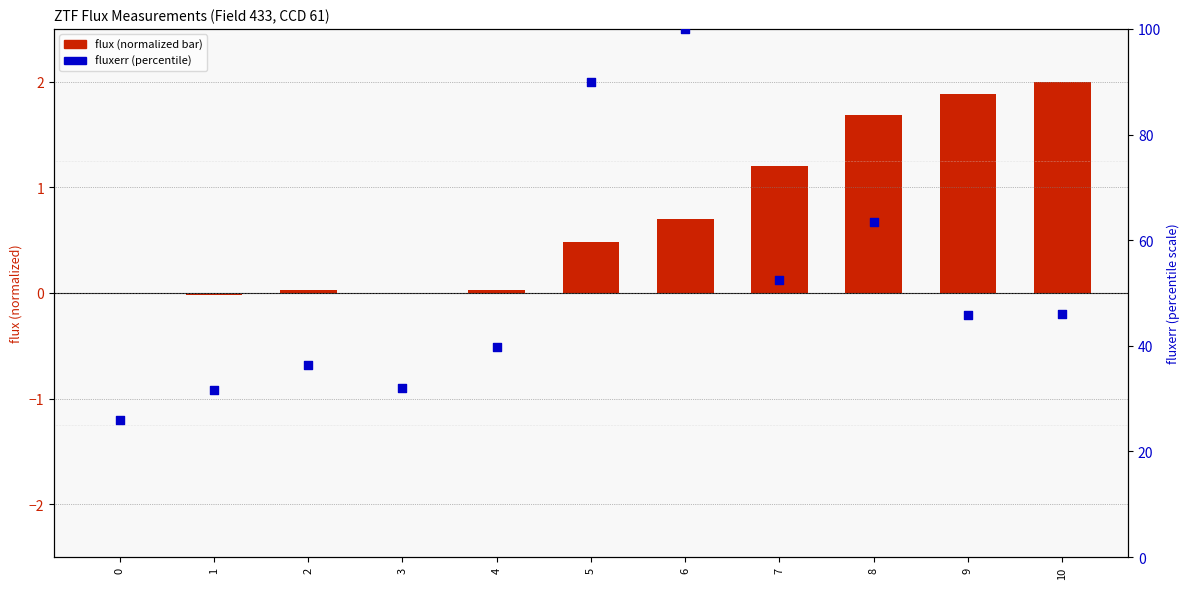

At which category is the sum across all series the highest?

6